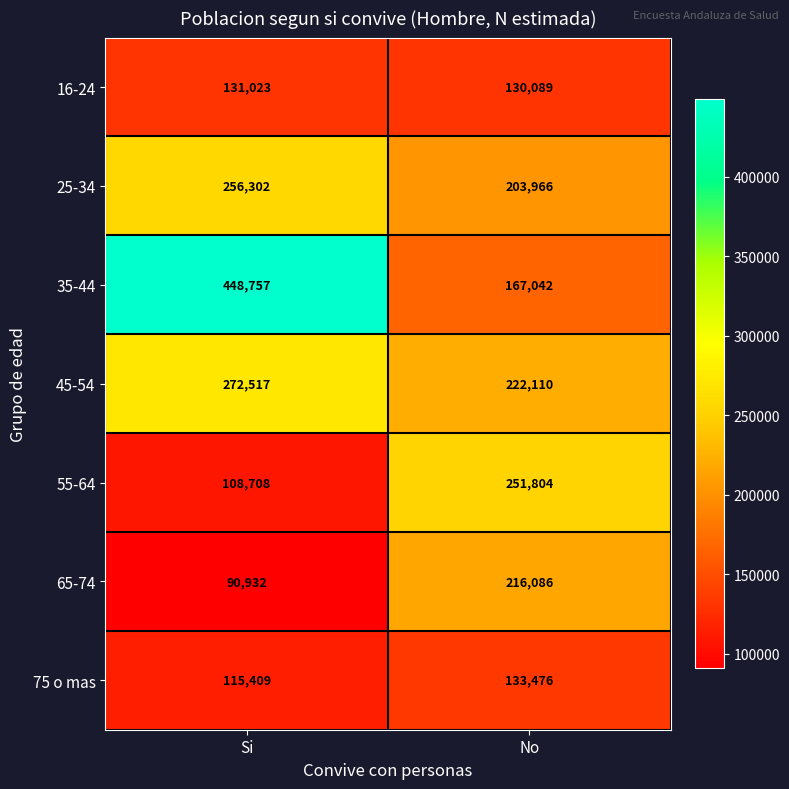

What is the difference between the highest and lowest values at No?

121715